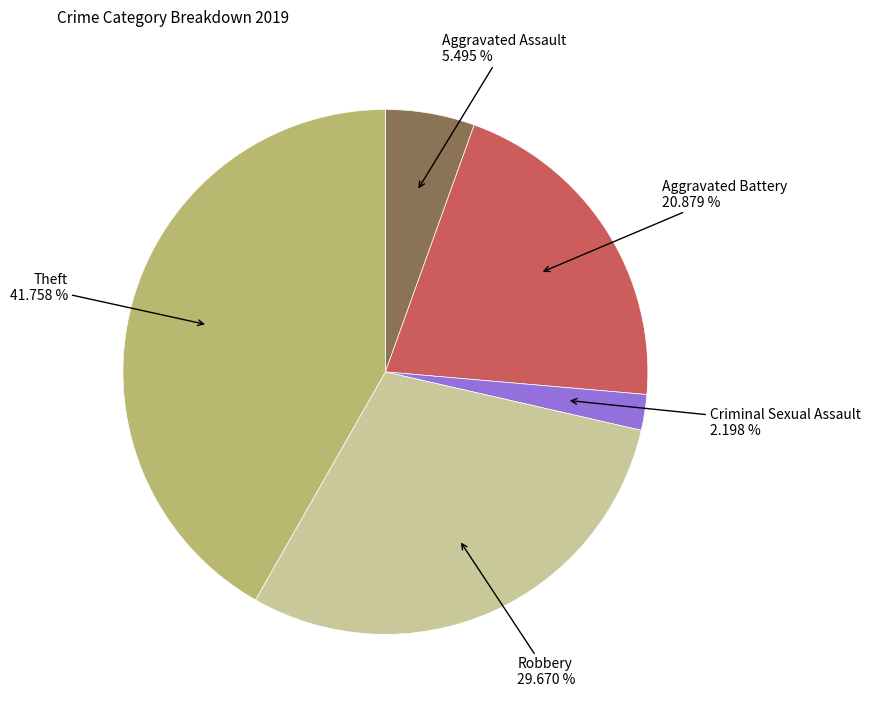

Does any single category account for the majority?

No